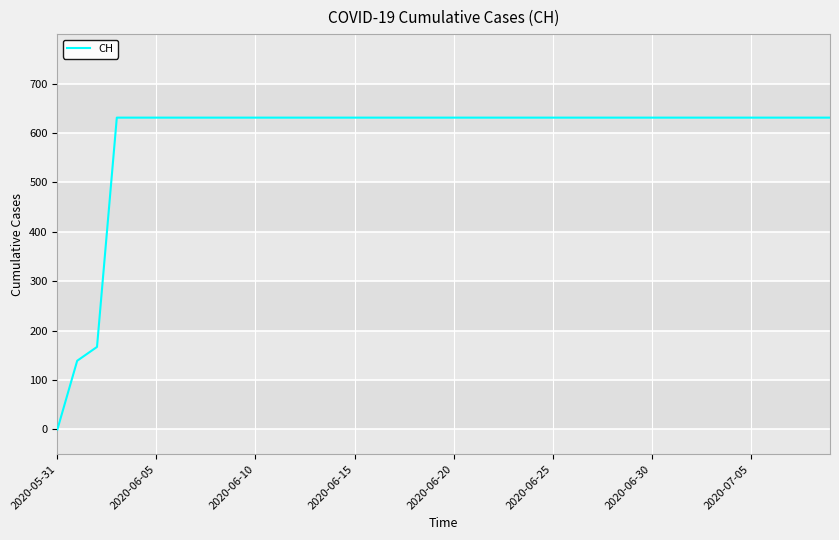

What is the maximum value shown in the chart?

631